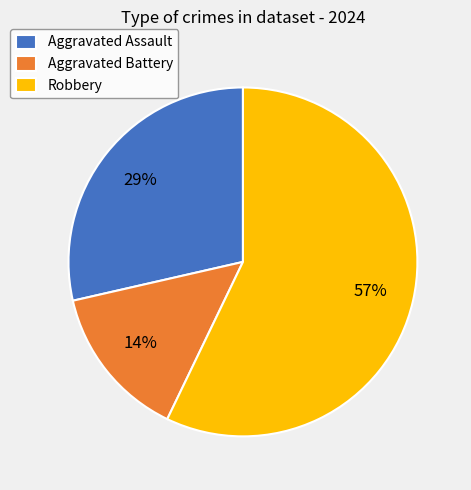

Rank the categories by value from highest to lowest.

Robbery, Aggravated Assault, Aggravated Battery